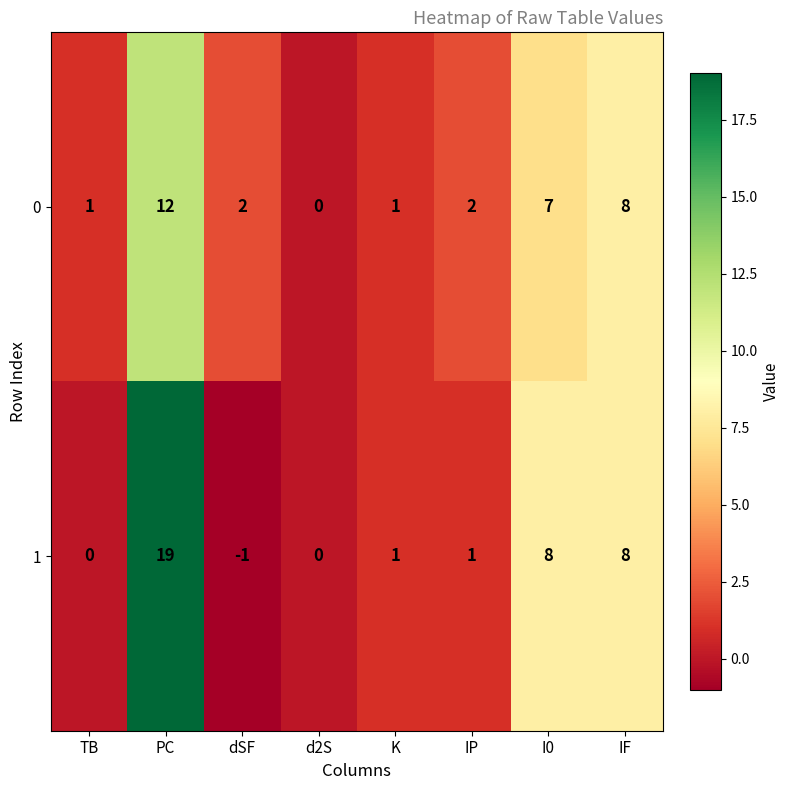

At I0, list the series in order from smallest to largest.

0, 1